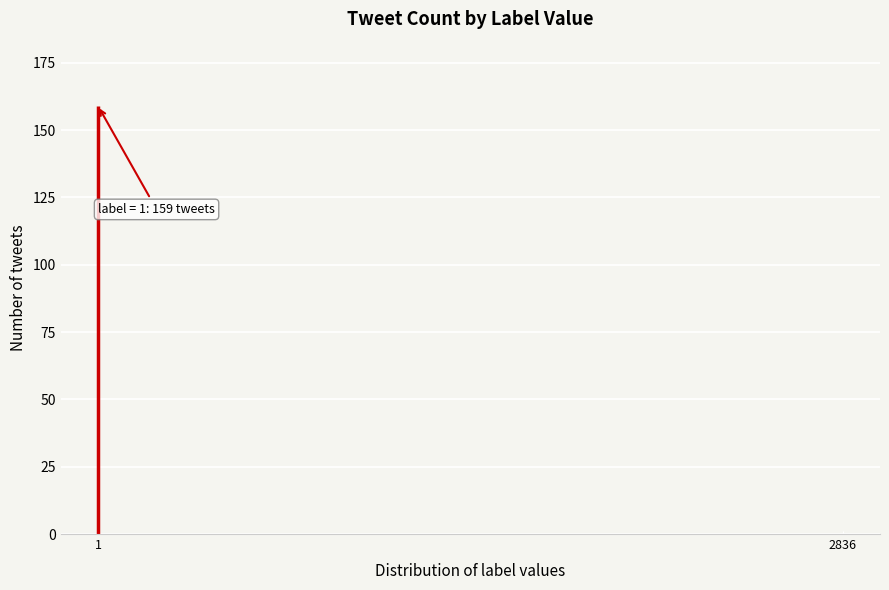

Reading left to right, list all the values displayed in this chart.

159	1